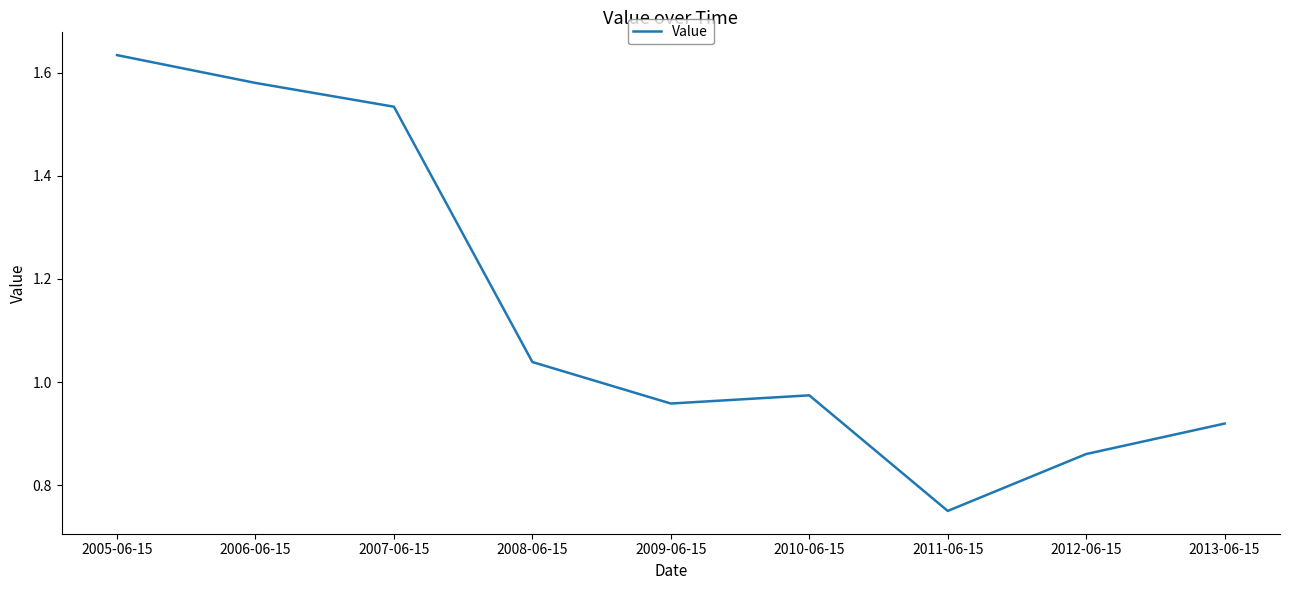

Is it true that the value at 2006-06-15 is 2.2?

False